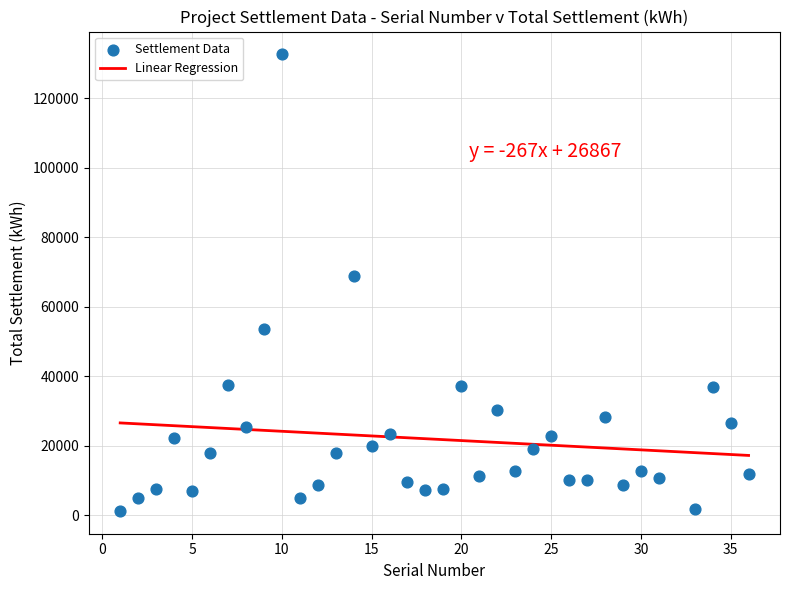

What is the range of X values (max minus min)?

35